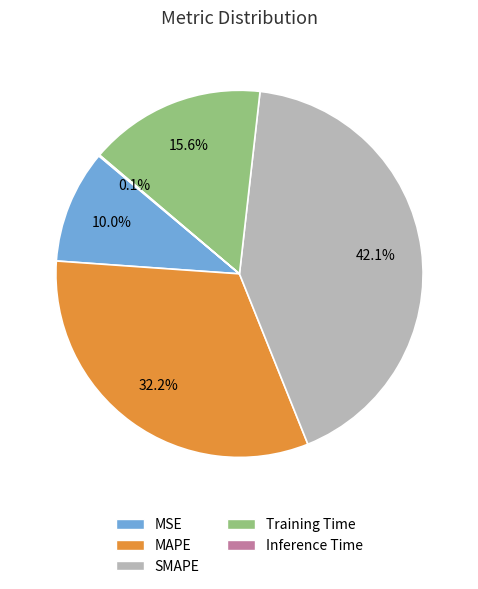

Is there any slice that represents more than half of the pie?

No